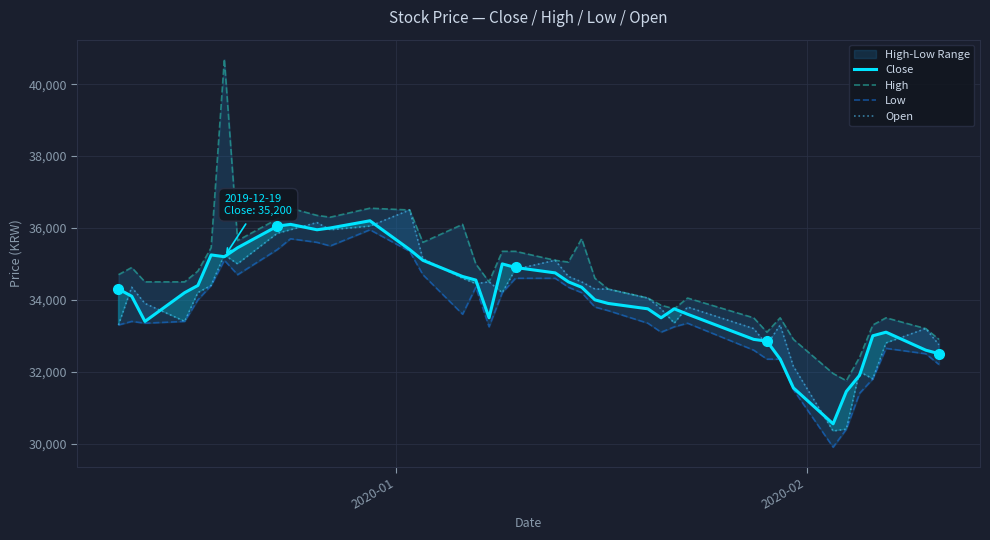

What is the highest value of the Close series?

36200